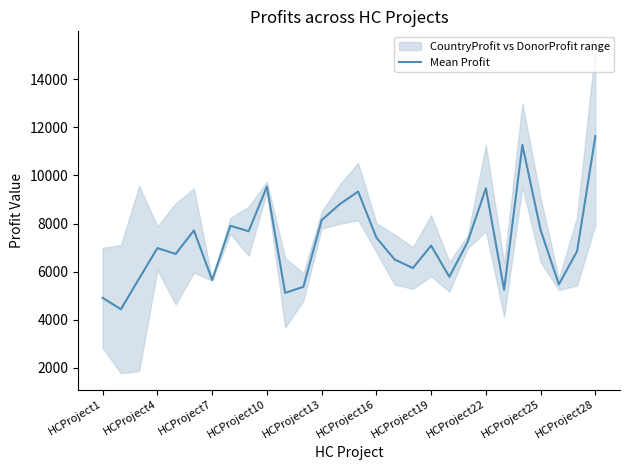

True or false: the data has more than 2 interior local peaks.

True